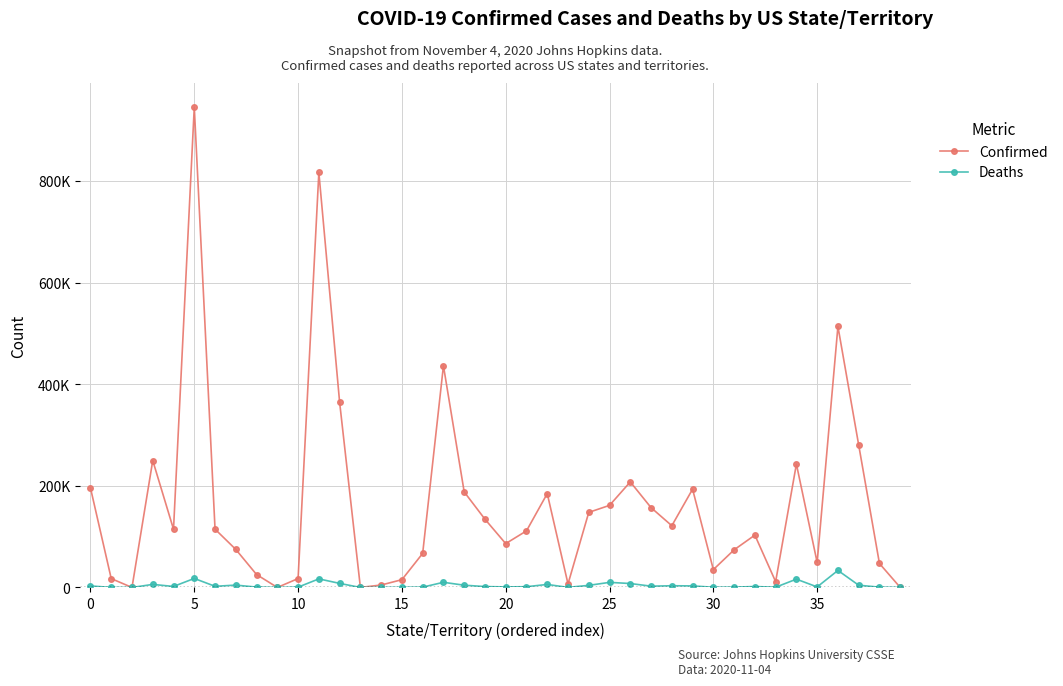

Does the chart have visible grid lines?

Yes